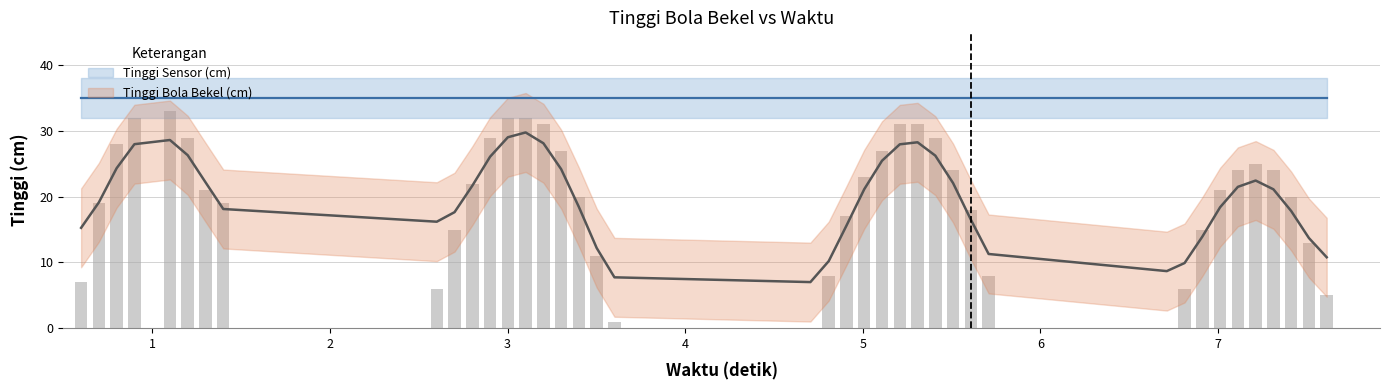

Are the bars grouped side by side (vs. stacked)?

No